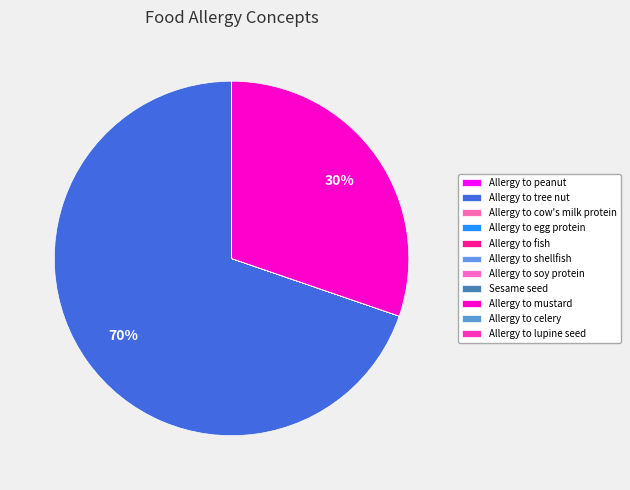

The Allergy to soy protein slice represents 11% of the pie. True or false?

False